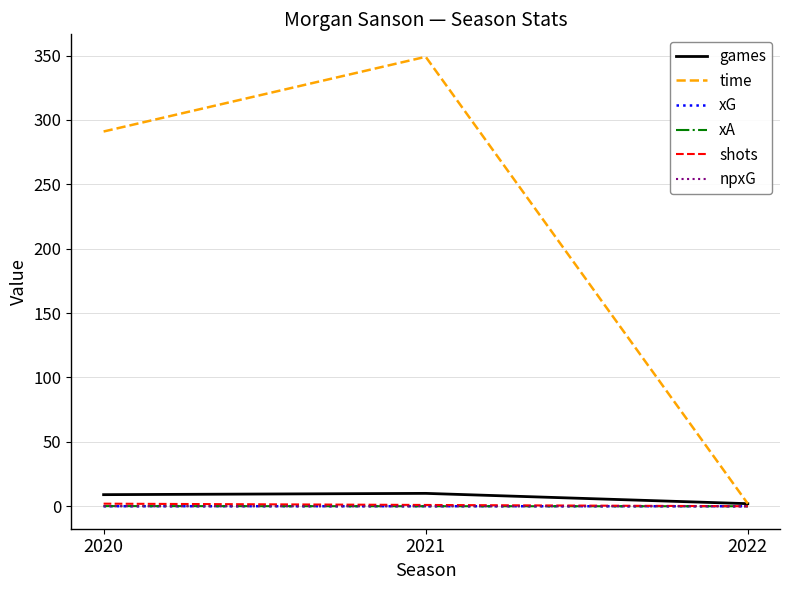

At which category is the sum across all series the highest?

2021